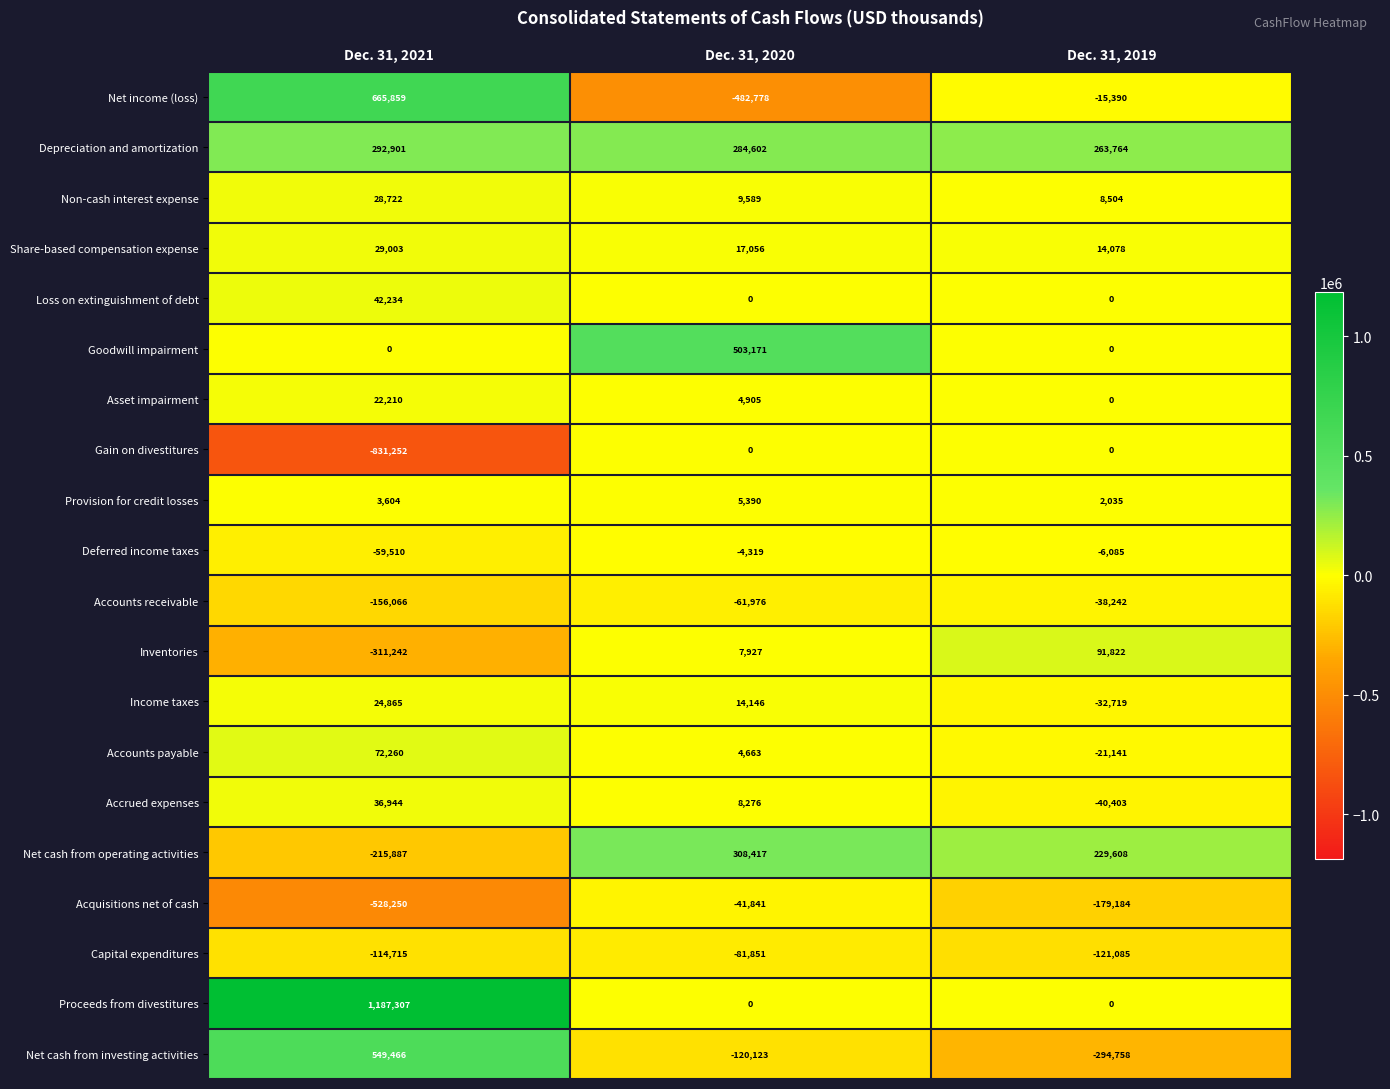

Which category has the highest value across all series?

Dec. 31, 2021